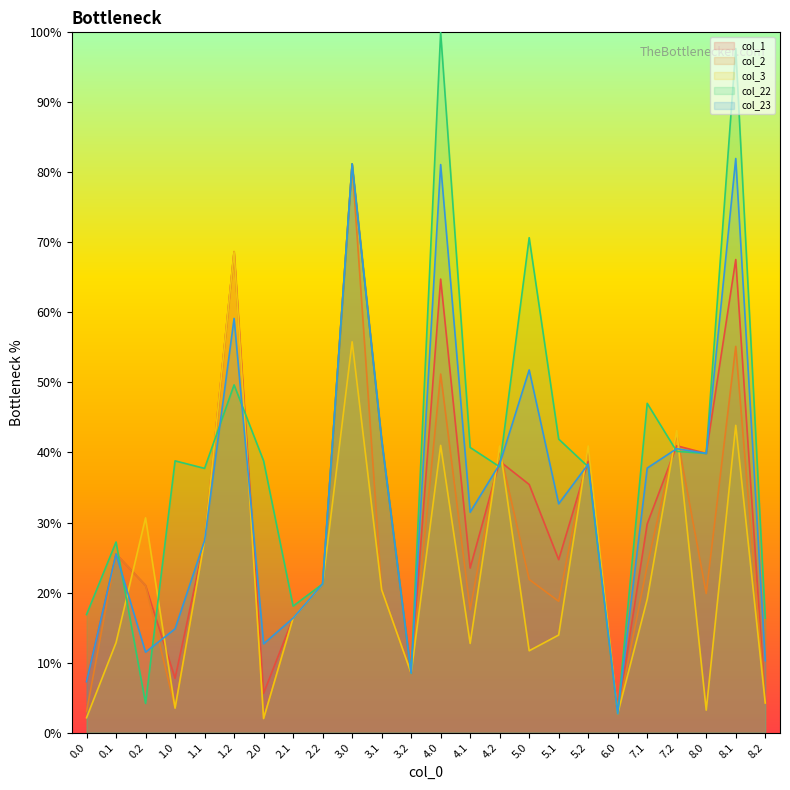

Where do col_22 and col_3 first cross each other?

0.1 and 0.2